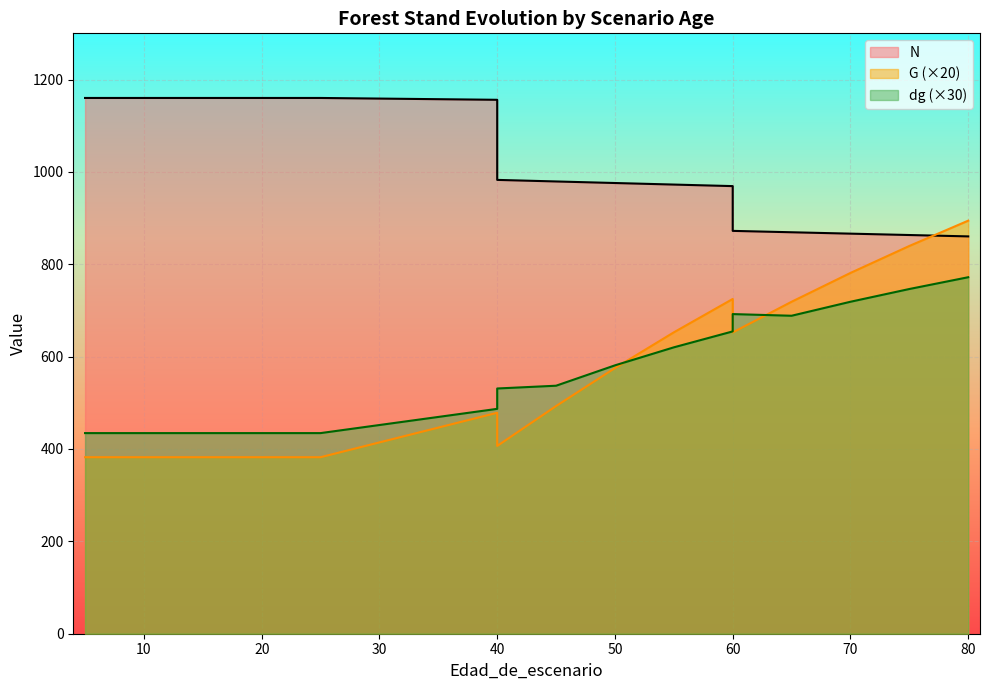

What are all the series names shown in the legend?

N, G, dg